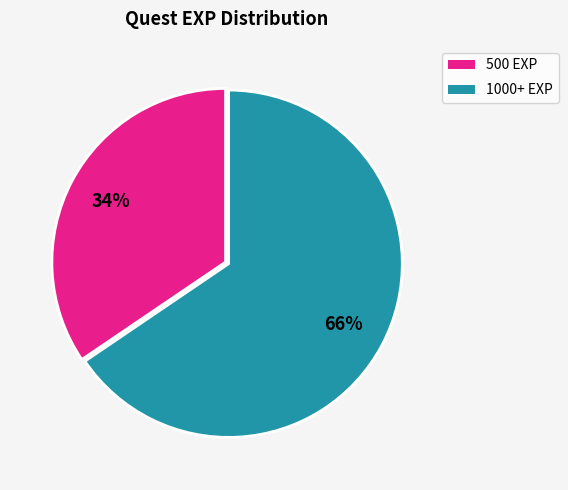

To the nearest percent, what is the average slice percentage?

50%